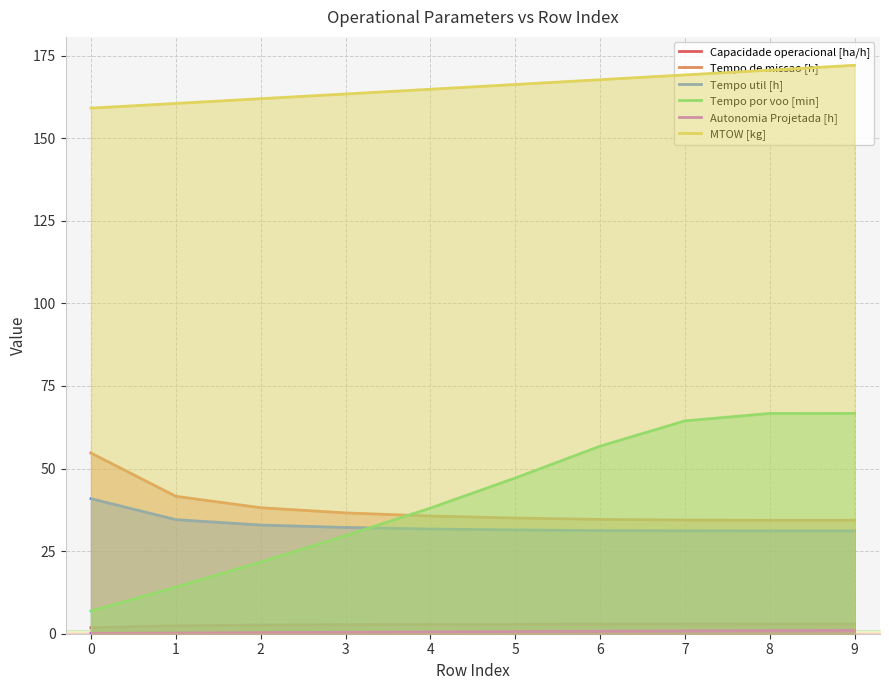

The value of MTOW [kg] at 9 is 172.1. True or false?

True